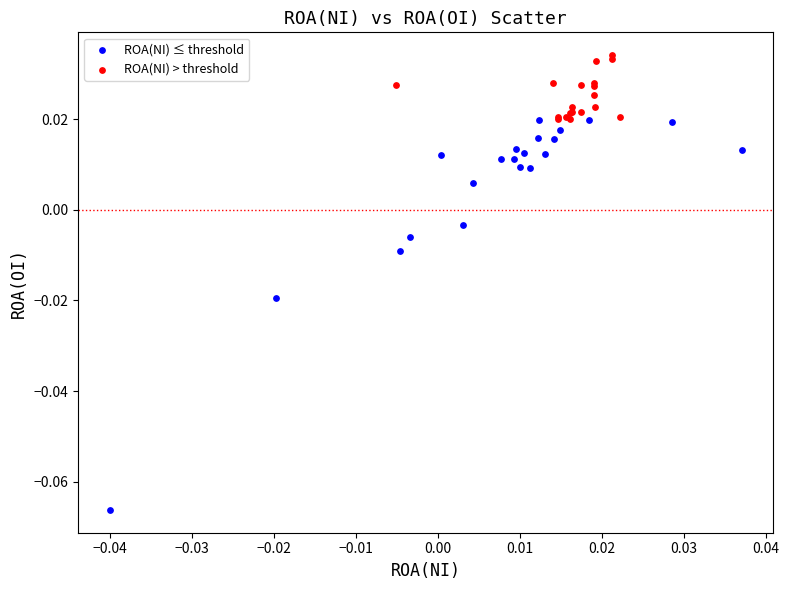

Which series reaches the maximum Y coordinate?

ROA(NI) > threshold